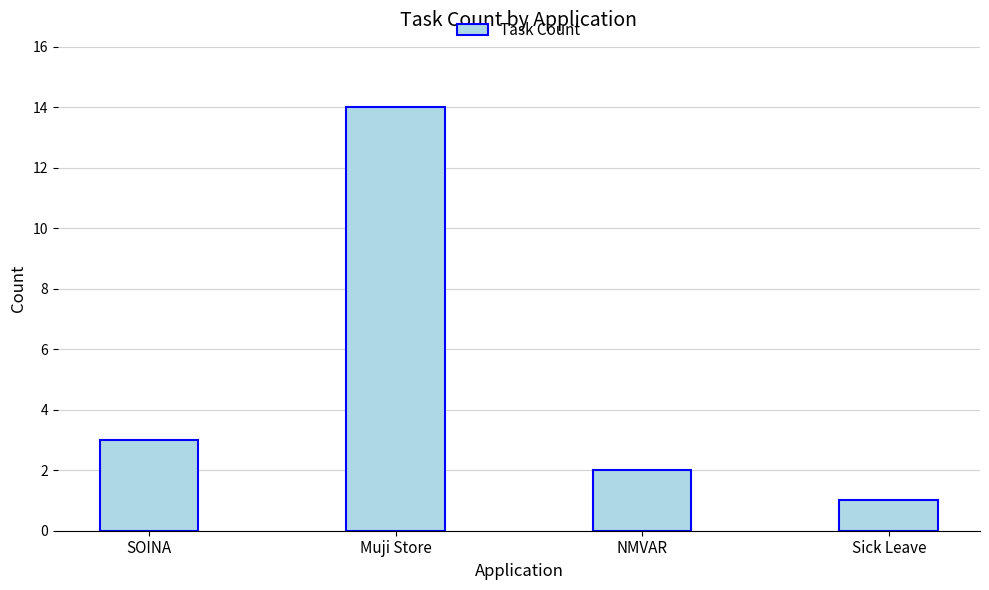

Which has a higher value, SOINA or Sick Leave?

SOINA